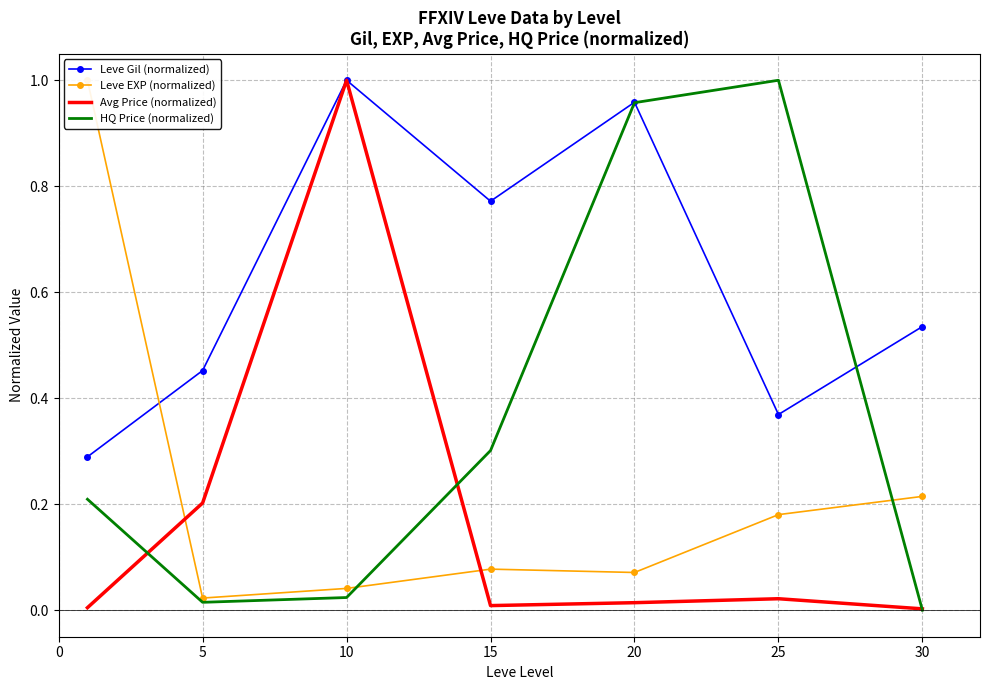

What is the difference between the maximum and minimum values in the Leve Gil (normalized) series?

0.7